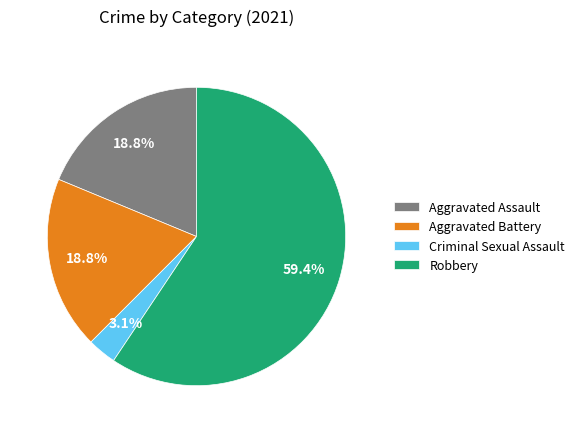

Do Aggravated Assault and Criminal Sexual Assault together represent more than half of the pie?

No